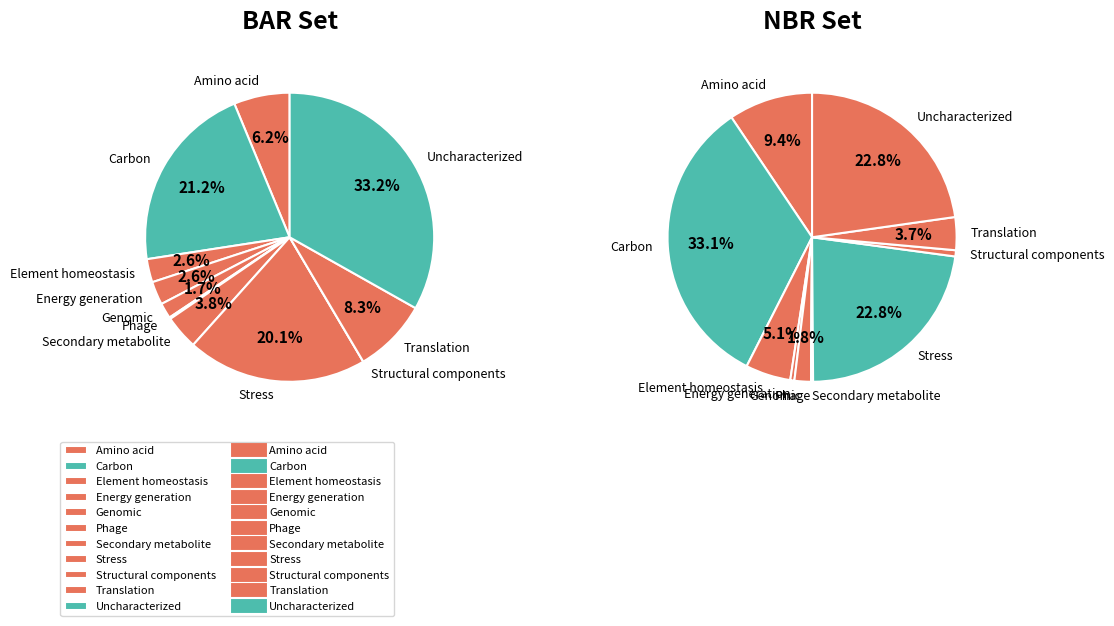

To the nearest percent, what is the difference between the largest and smallest slice percentages?

33%